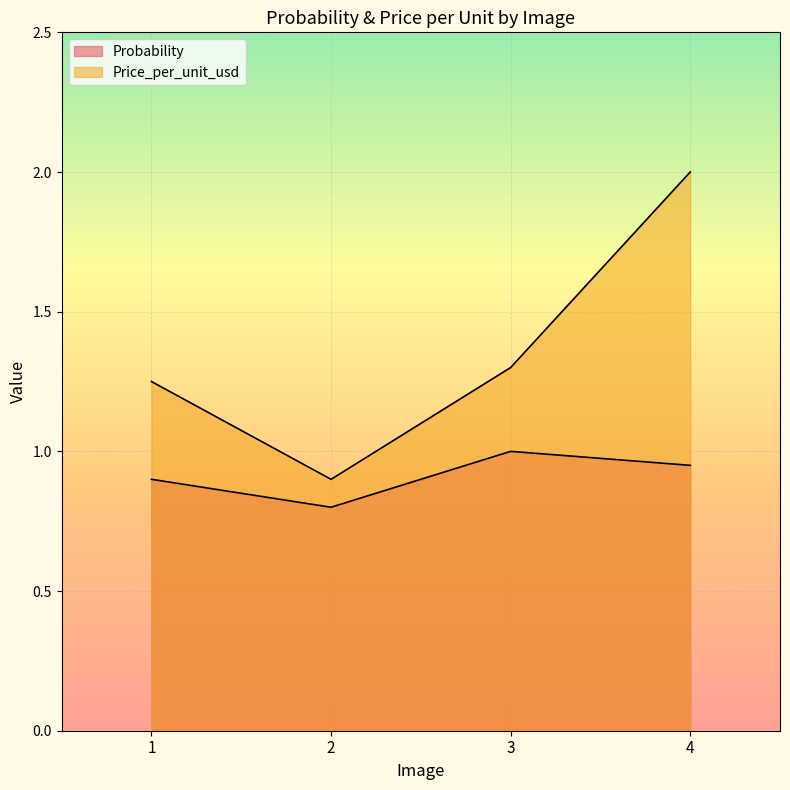

Is the value of Price_per_unit_usd at 2 greater than the value of Probability at 3?

No